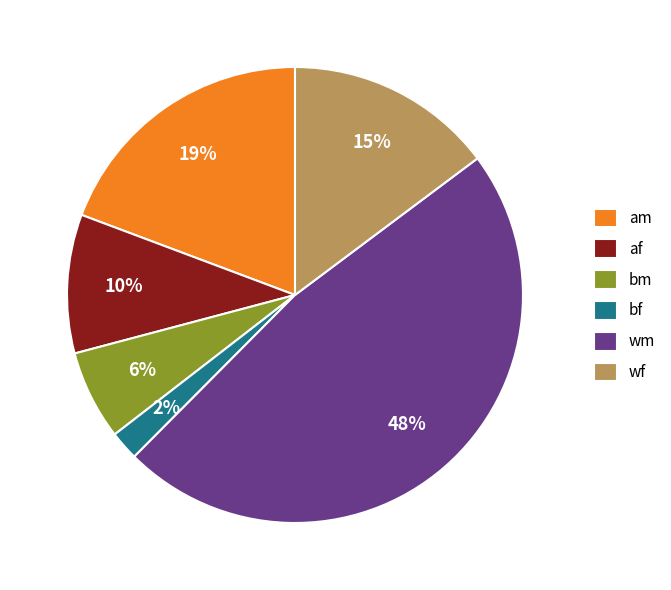

Is it true that bm is 1% of the pie?

False